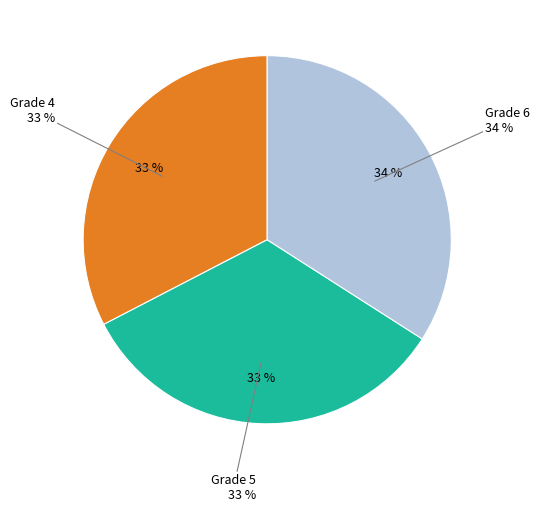

Is 1 the majority of the pie?

No